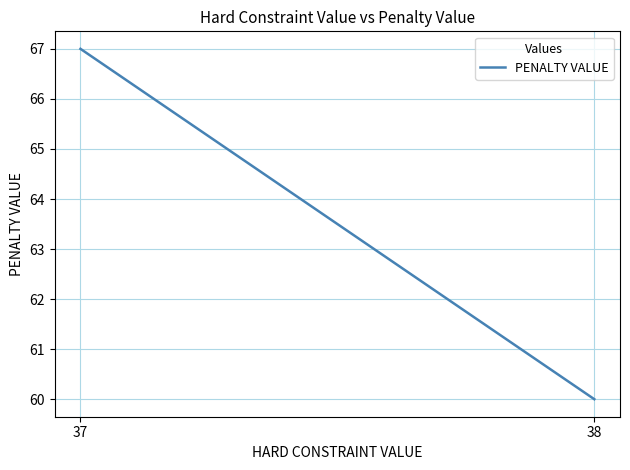

Reading left to right, list all the values displayed in this chart.

67	60